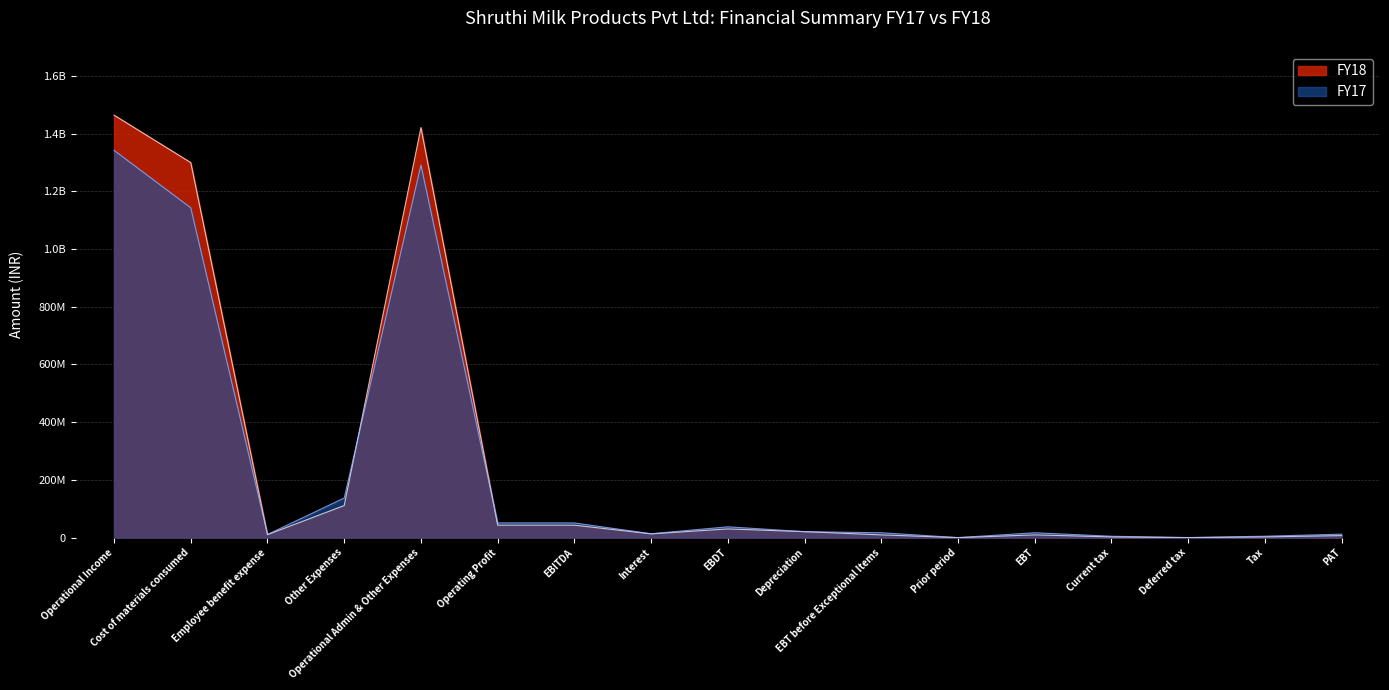

True or false: FY17 and FY18 cross at least once.

True